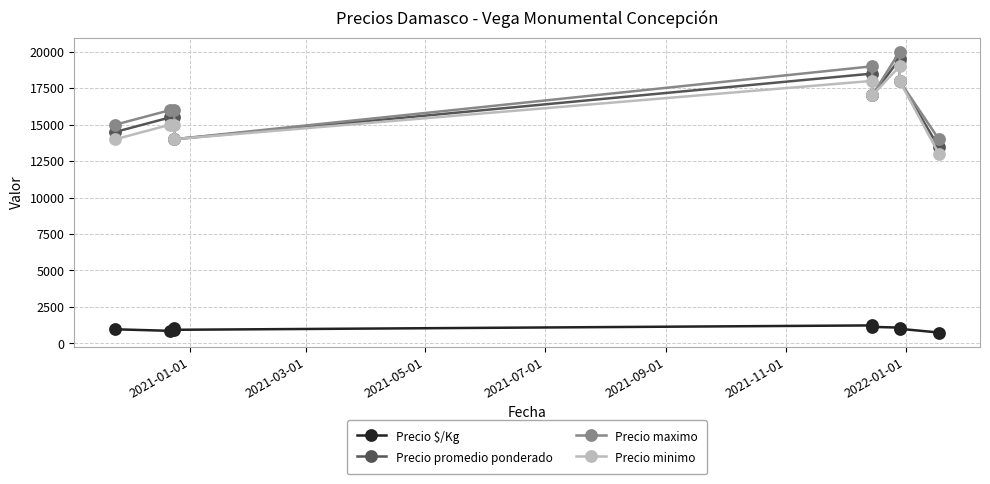

Between 2021-01-01 and 2021-07-01, which series saw the biggest shift?

Precio maximo